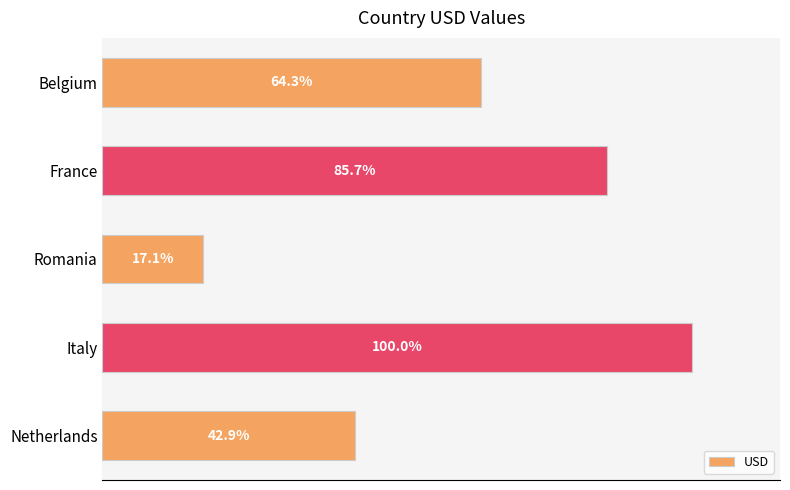

Are the bars horizontal?

Yes